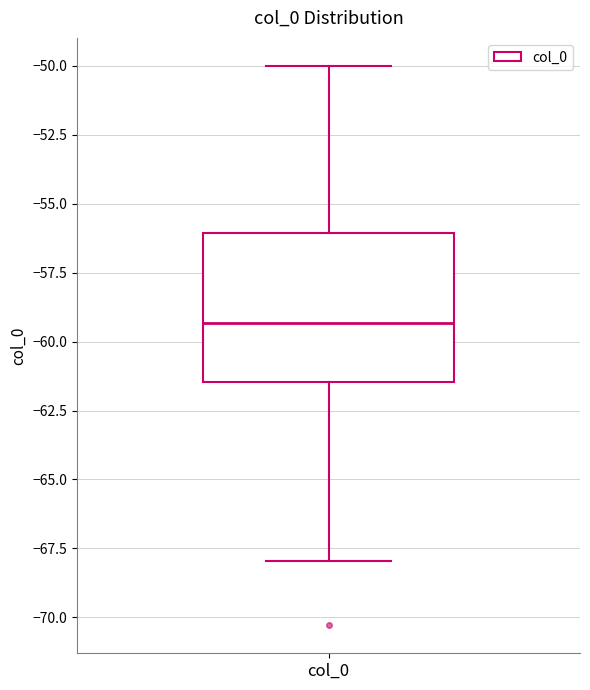

Transcribe this box plot: give where the median line is, the range the box spans, and where the two whiskers end, as read against the y-axis. The values are not printed on the chart, so give them approximately, as read against the axis.

median -59.5, box -61.5 to -56.0, whiskers -68.0 to -50.0